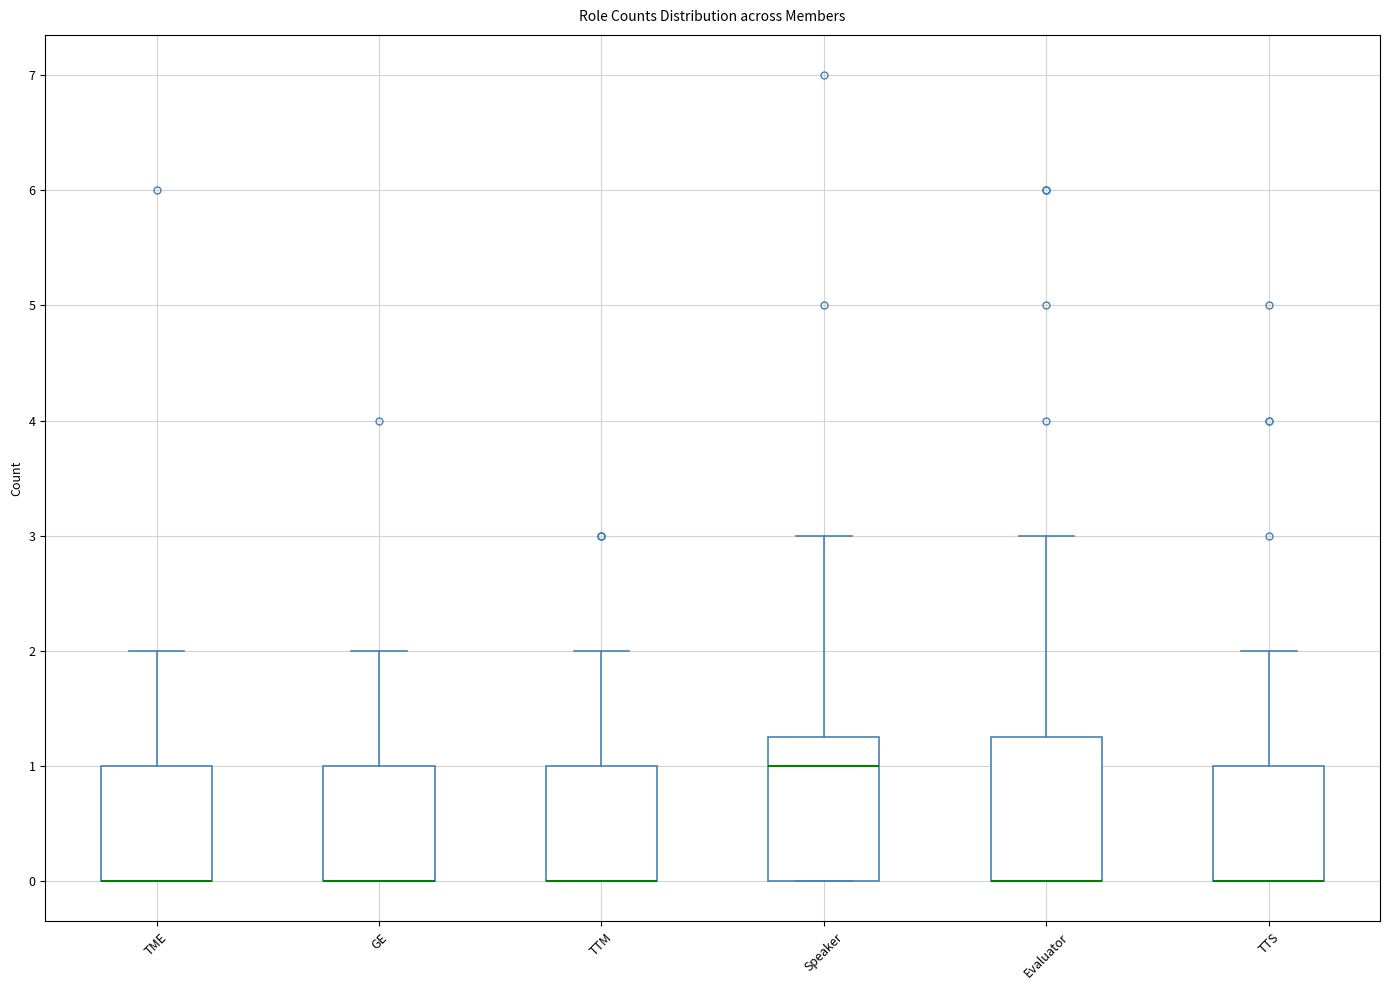

Reading left to right, read every box against the y-axis: the position of its median line, the range the box covers, and the ends of its whiskers. The values are not printed on the chart, so give them approximately, as read against the axis.

TME: median 0.0 (drawn on the box's lower edge), box 0.0 to 1.0, whiskers 0.0 to 2.0
GE: median 0.0 (drawn on the box's lower edge), box 0.0 to 1.0, whiskers 0.0 to 2.0
TTM: median 0.0 (drawn on the box's lower edge), box 0.0 to 1.0, whiskers 0.0 to 2.0
Speaker: median 1.0, box 0.0 to 1.3, whiskers 0.0 to 3.0
Evaluator: median 0.0 (drawn on the box's lower edge), box 0.0 to 1.3, whiskers 0.0 to 3.0
TTS: median 0.0 (drawn on the box's lower edge), box 0.0 to 1.0, whiskers 0.0 to 2.0